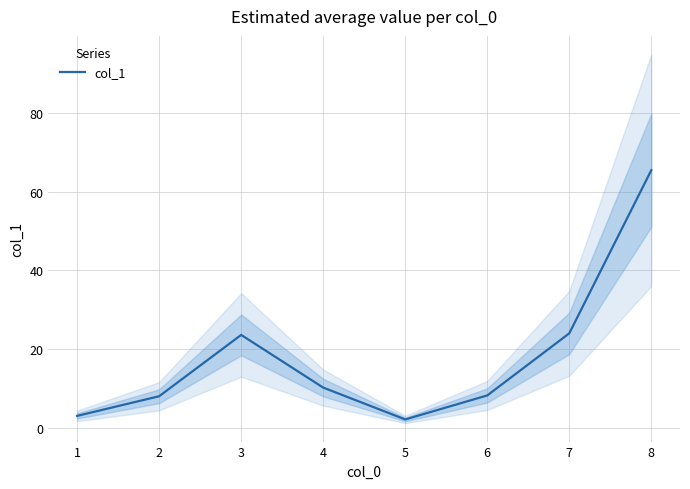

The value of col_1 at 7 is 12.3. True or false?

False